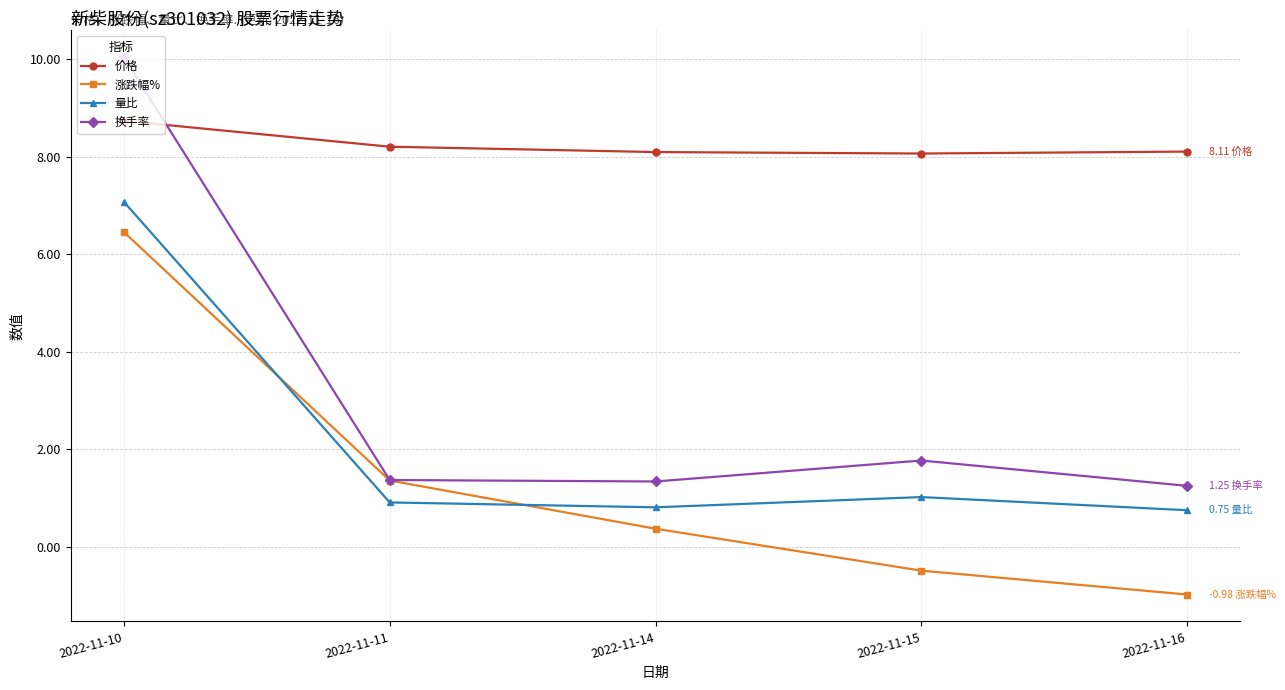

True or false: 量比 and 换手率 cross at least once.

False